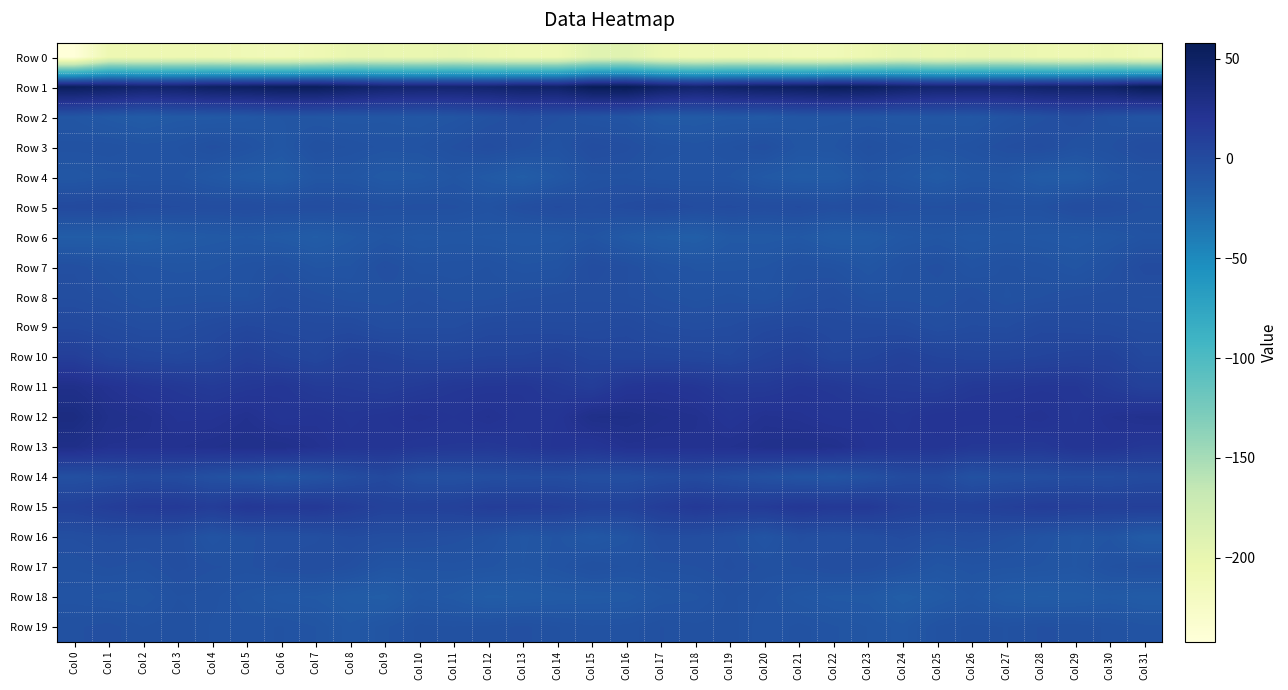

List the series in order of their peak value, highest first.

Row 1, Row 12, Row 13, Row 11, Row 15, Row 10, Row 9, Row 14, Row 5, Row 7, Row 16, Row 3, Row 8, Row 2, Row 17, Row 19, Row 18, Row 4, Row 6, Row 0